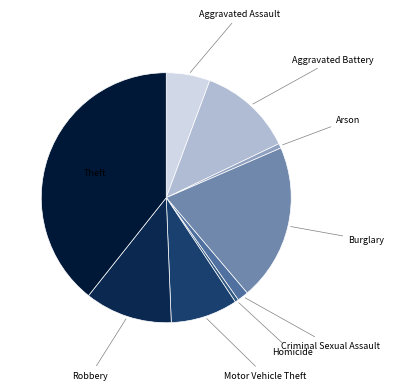

How many segments does this pie chart have?

9